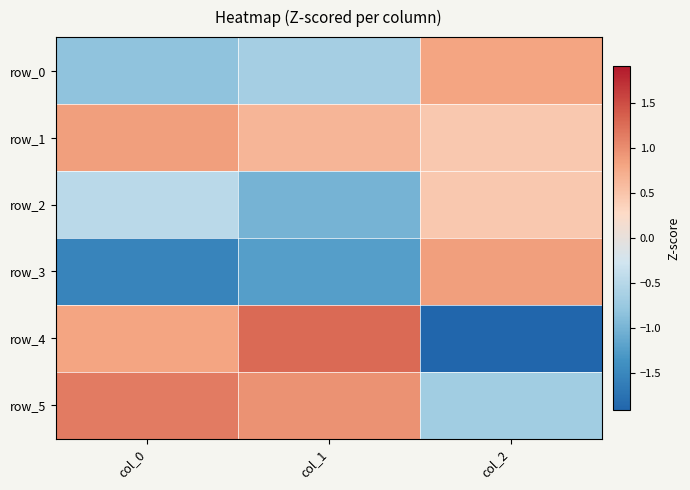

Reading left to right, what are all the values shown in this chart?

row_0: -0.8	-0.7	0.8
row_1: 0.9	0.7	0.5
row_2: -0.5	-1.0	0.5
row_3: -1.5	-1.2	0.9
row_4: 0.8	1.3	-1.9
row_5: 1.1	1.0	-0.7